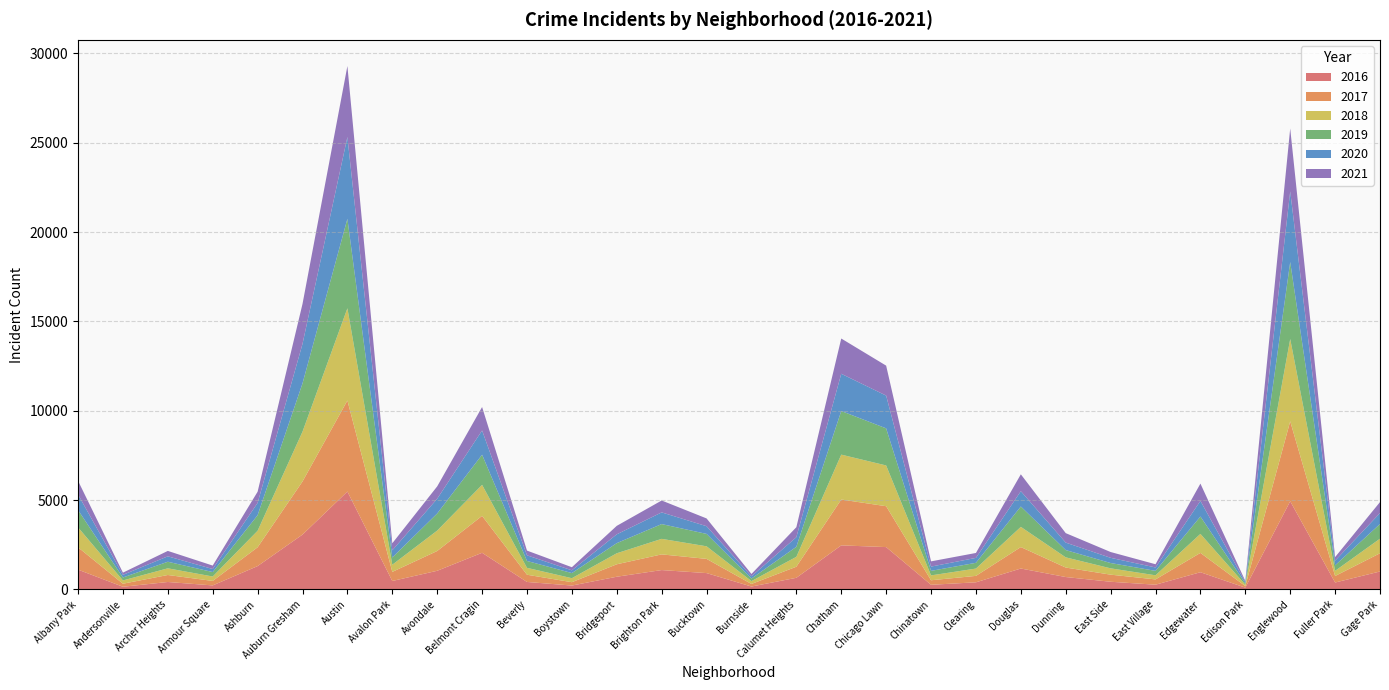

Reading right to left, list all the values displayed in this chart.

2017: Gage Park=1019	Fuller Park=365	Englewood=4472	Edison Park=87	Edgewater=1082	East Village=296	East Side=397	Dunning=531	Douglas=1200	Clearing=360	Chinatown=253	Chicago Lawn=2288	Chatham=2566	Calumet Heights=620	Burnside=145	Bucktown=795	Brighton Park=878	Bridgeport=697	Boystown=188	Beverly=404	Belmont Cragin=2066	Avondale=1107	Avalon Park=509	Austin=5095	Auburn Gresham=2973	Ashburn=1053	Armour Square=251	Archer Heights=391	Andersonville=171	Albany Park=1251
2019: Gage Park=825	Fuller Park=309	Englewood=4310	Edison Park=76	Edgewater=972	East Village=248	East Side=297	Dunning=407	Douglas=1140	Clearing=322	Chinatown=253	Chicago Lawn=2076	Chatham=2441	Calumet Heights=561	Burnside=142	Bucktown=694	Brighton Park=827	Bridgeport=568	Boystown=287	Beverly=385	Belmont Cragin=1687	Avondale=957	Avalon Park=405	Austin=5008	Auburn Gresham=2701	Ashburn=872	Armour Square=249	Archer Heights=368	Andersonville=166	Albany Park=968
2021: Gage Park=614	Fuller Park=200	Englewood=3520	Edison Park=62	Edgewater=969	East Village=180	East Side=325	Dunning=530	Douglas=944	Clearing=275	Chinatown=293	Chicago Lawn=1676	Chatham=1973	Calumet Heights=559	Burnside=130	Bucktown=435	Brighton Park=665	Bridgeport=474	Boystown=173	Beverly=265	Belmont Cragin=1311	Avondale=692	Avalon Park=395	Austin=3972	Auburn Gresham=2236	Ashburn=627	Armour Square=193	Archer Heights=303	Andersonville=123	Albany Park=767
2018: Gage Park=816	Fuller Park=289	Englewood=4607	Edison Park=75	Edgewater=1064	East Village=230	East Side=354	Dunning=571	Douglas=1131	Clearing=409	Chinatown=273	Chicago Lawn=2281	Chatham=2513	Calumet Heights=554	Burnside=160	Bucktown=704	Brighton Park=869	Bridgeport=616	Boystown=224	Beverly=386	Belmont Cragin=1736	Avondale=1142	Avalon Park=401	Austin=5162	Auburn Gresham=2787	Ashburn=924	Armour Square=248	Archer Heights=374	Andersonville=183	Albany Park=1117
2020: Gage Park=611	Fuller Park=259	Englewood=3952	Edison Park=75	Edgewater=873	East Village=191	East Side=291	Dunning=418	Douglas=857	Clearing=276	Chinatown=239	Chicago Lawn=1834	Chatham=2084	Calumet Heights=538	Burnside=126	Bucktown=431	Brighton Park=654	Bridgeport=493	Boystown=154	Beverly=315	Belmont Cragin=1357	Avondale=825	Avalon Park=400	Austin=4578	Auburn Gresham=2212	Ashburn=686	Armour Square=169	Archer Heights=303	Andersonville=147	Albany Park=870
2016: Gage Park=1007	Fuller Park=389	Englewood=4939	Edison Park=103	Edgewater=965	East Village=267	East Side=432	Dunning=696	Douglas=1173	Clearing=401	Chinatown=262	Chicago Lawn=2372	Chatham=2468	Calumet Heights=653	Burnside=164	Bucktown=917	Brighton Park=1086	Bridgeport=713	Boystown=219	Beverly=421	Belmont Cragin=2053	Avondale=1046	Avalon Park=475	Austin=5481	Auburn Gresham=3071	Ashburn=1308	Armour Square=227	Archer Heights=419	Andersonville=151	Albany Park=1110